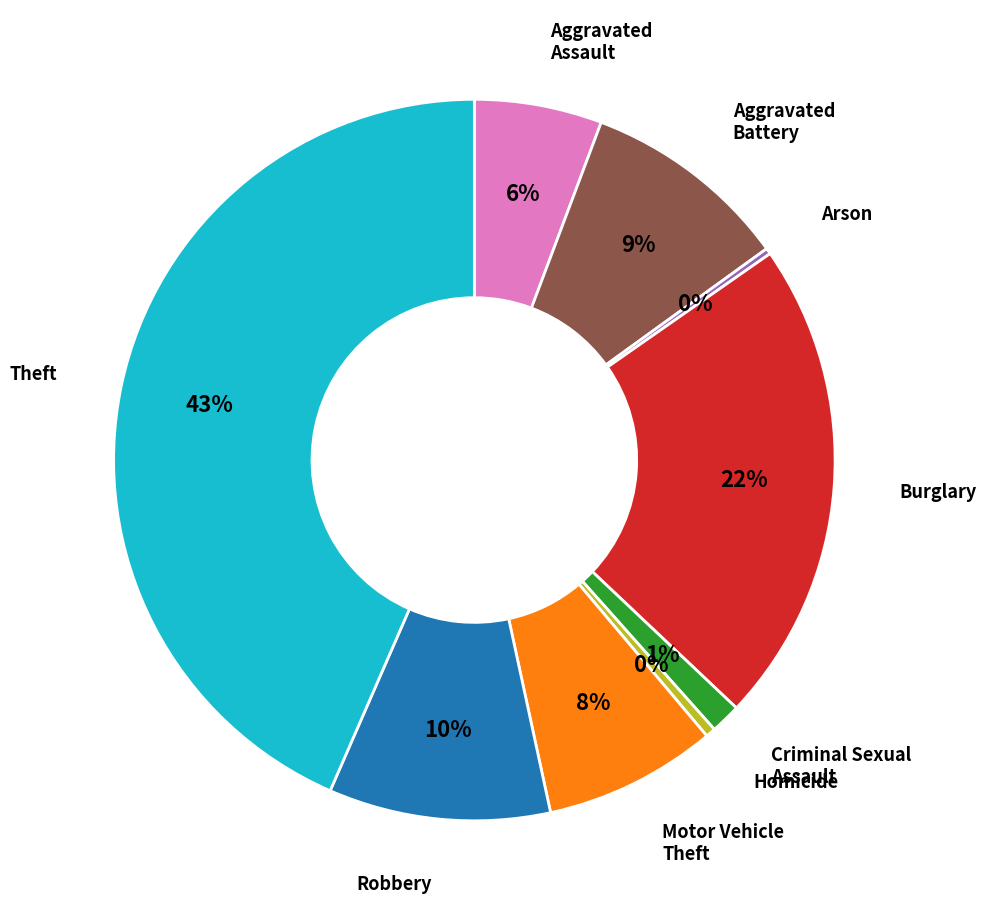

Do Robbery and Aggravated Battery together represent more than half of the pie?

No